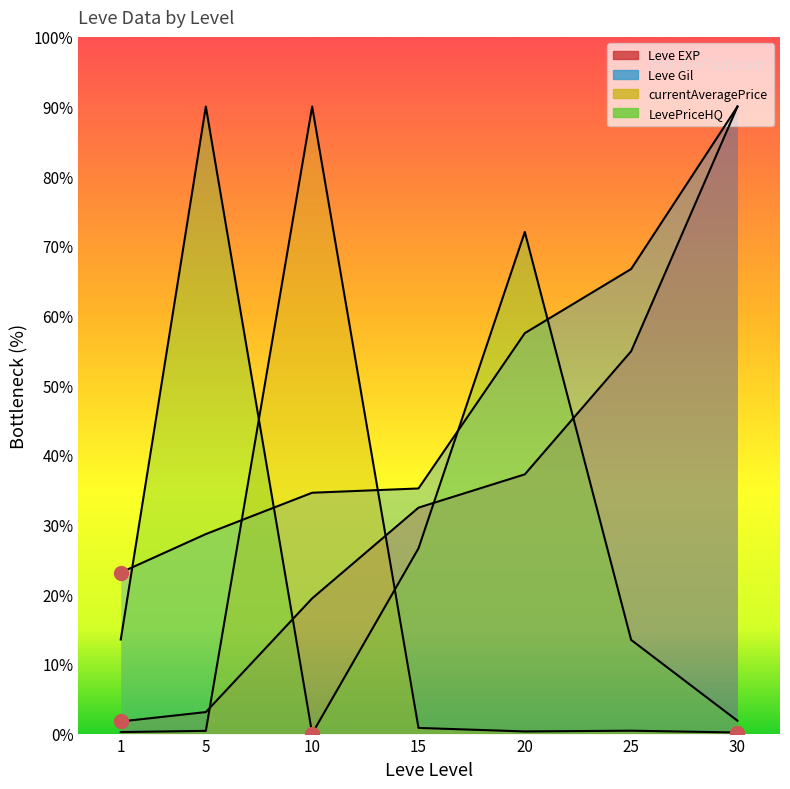

Read the Leve EXP value at 5.

3.1